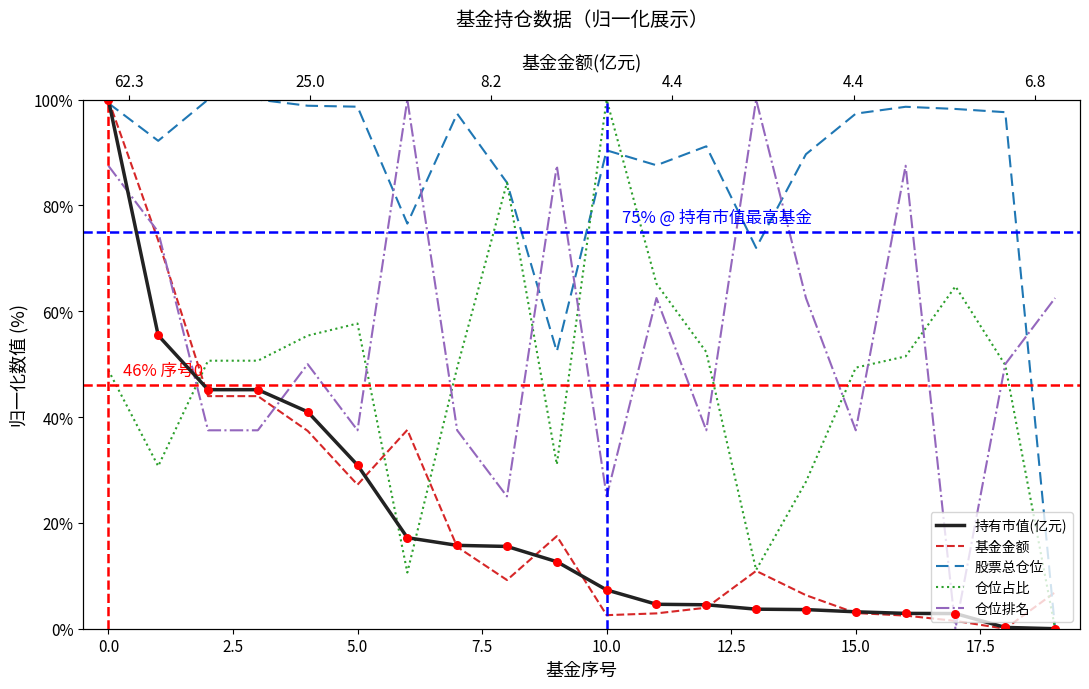

Which series contains the highest Y value?

持有市值(亿元)